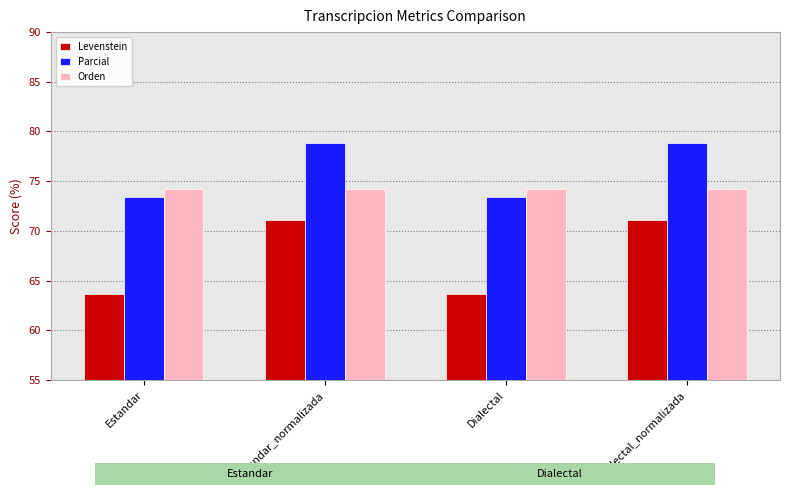

True or false: Parcial has a value of 32.9 at Dialectal.

False